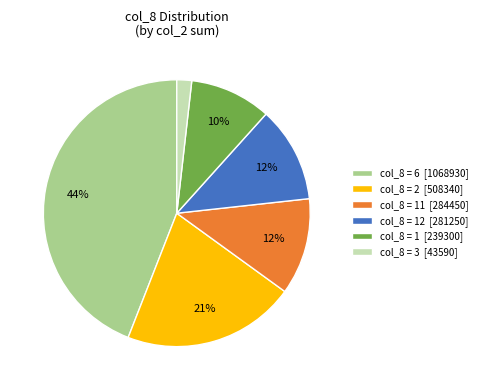

Which category has the smallest portion of the pie?

col_8 = 3 [43590]